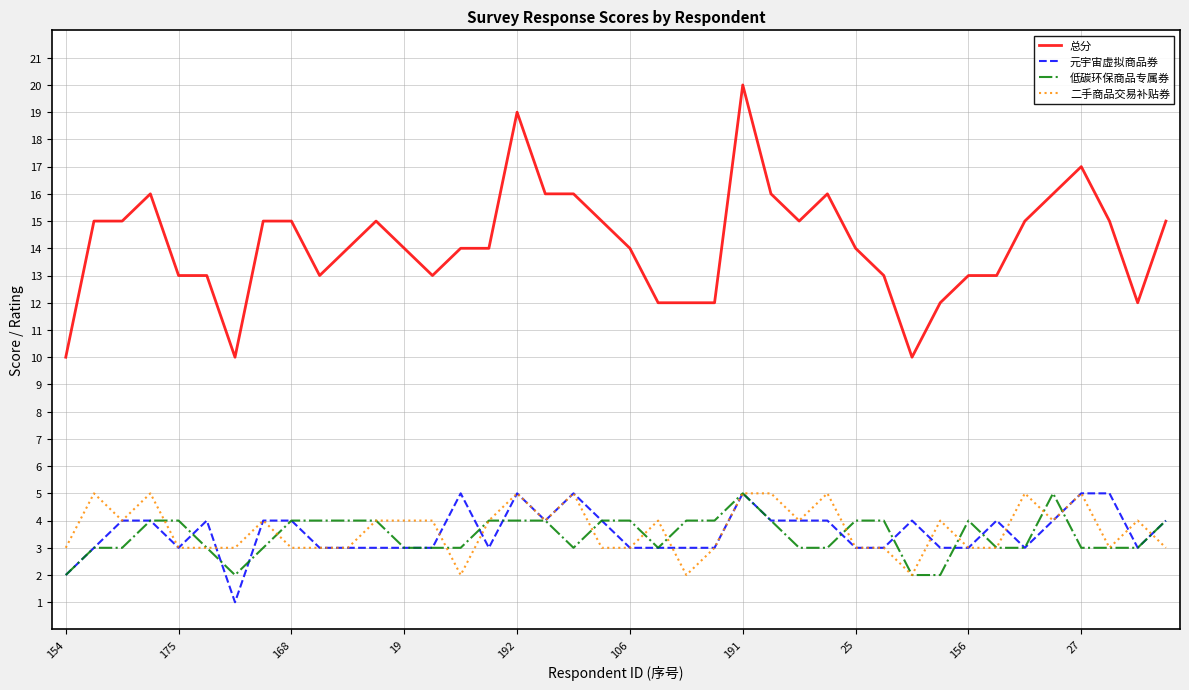

Does the chart display data point markers on the line(s)?

No